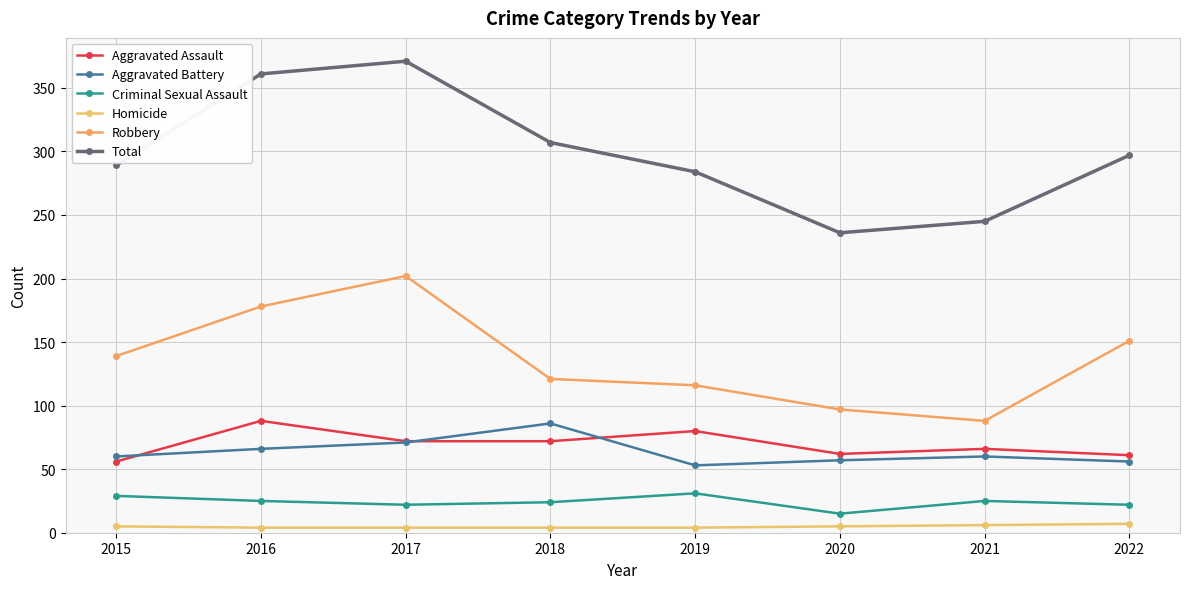

The Robbery series shows 194 at 2019. True or false?

False